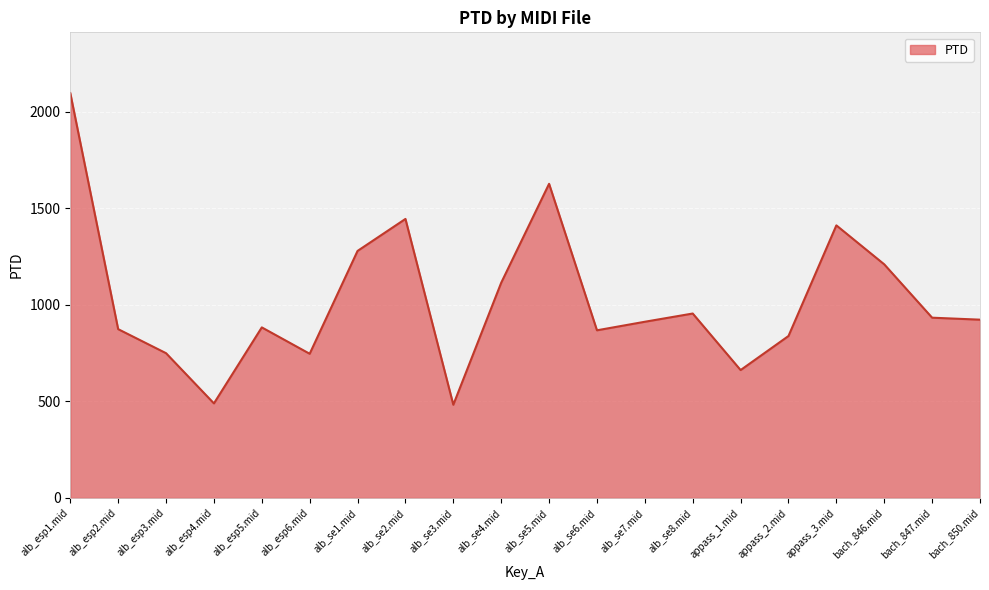

The value at alb_esp3.mid is 1344.7. True or false?

False